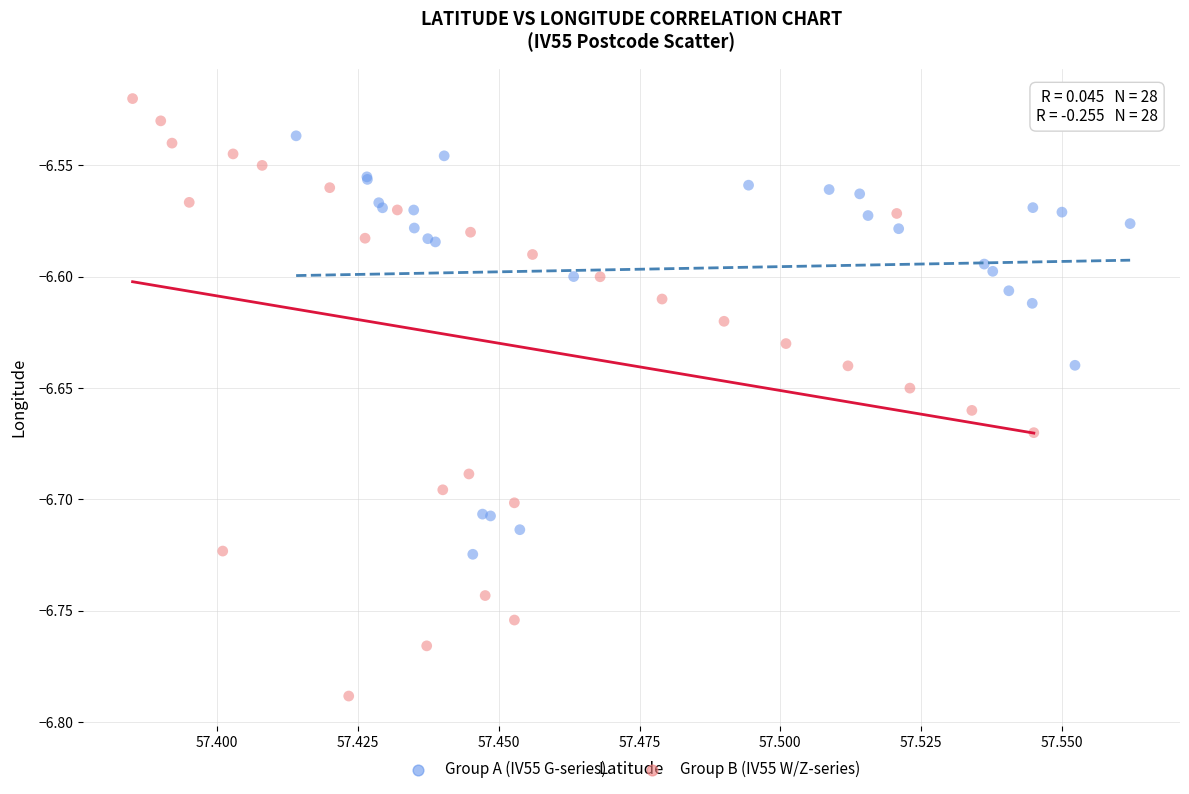

Which series has the largest Y range (max minus min)?

Group B (IV55 W/Z-series)